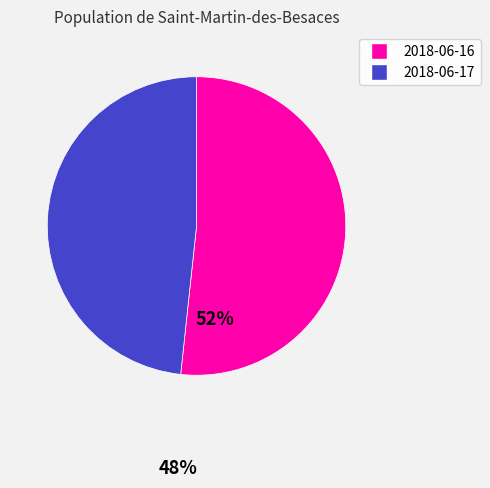

Rank the categories by value from highest to lowest.

2018-06-16, 2018-06-17